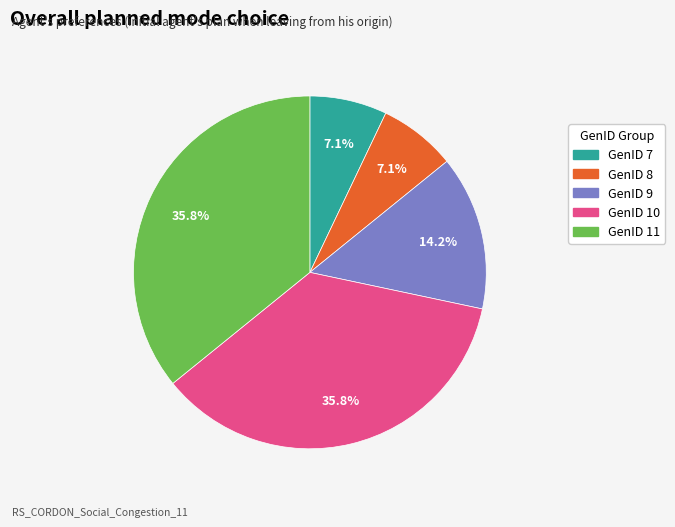

Between GenID 9 and GenID 7, which is larger?

GenID 9